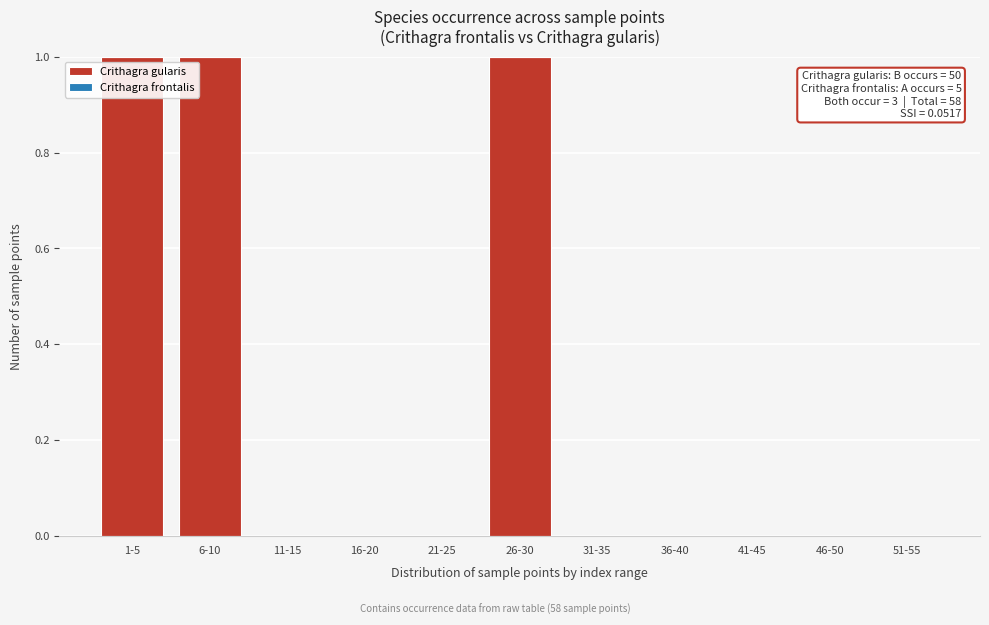

Reading left to right, what are all the values shown in this chart?

1-5=1	6-10=1	11-15=0	16-20=0	21-25=0	26-30=1	31-35=0	36-40=0	41-45=0	46-50=0	51-55=0